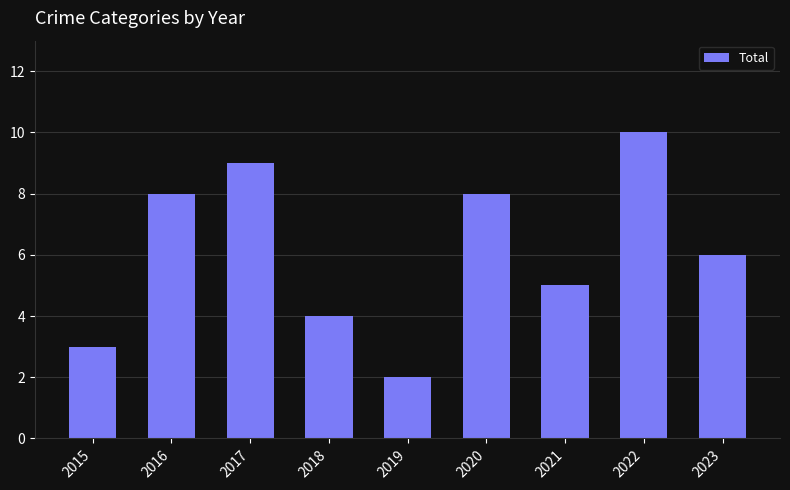

What is the average value?

6